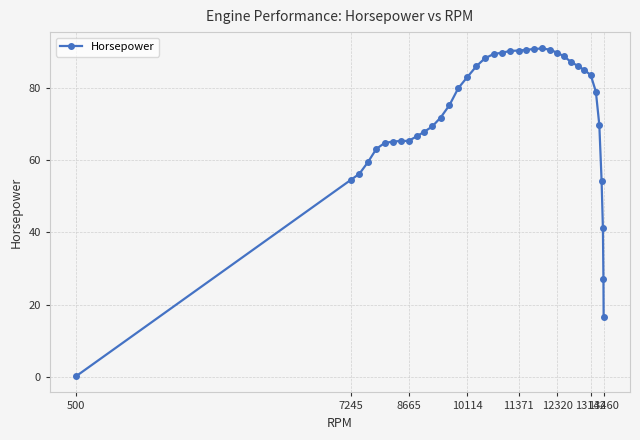

What is the value of the 9th point from the left?

65.3